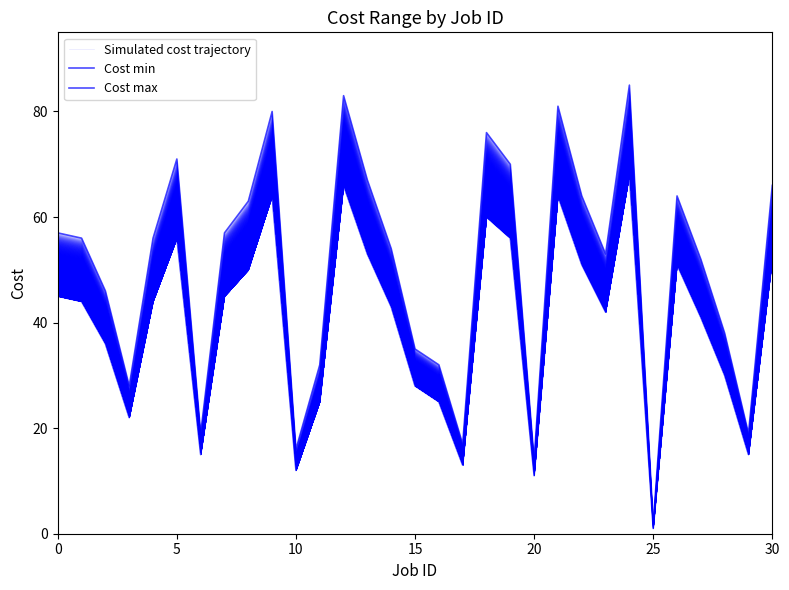

Does the chart have visible grid lines?

No